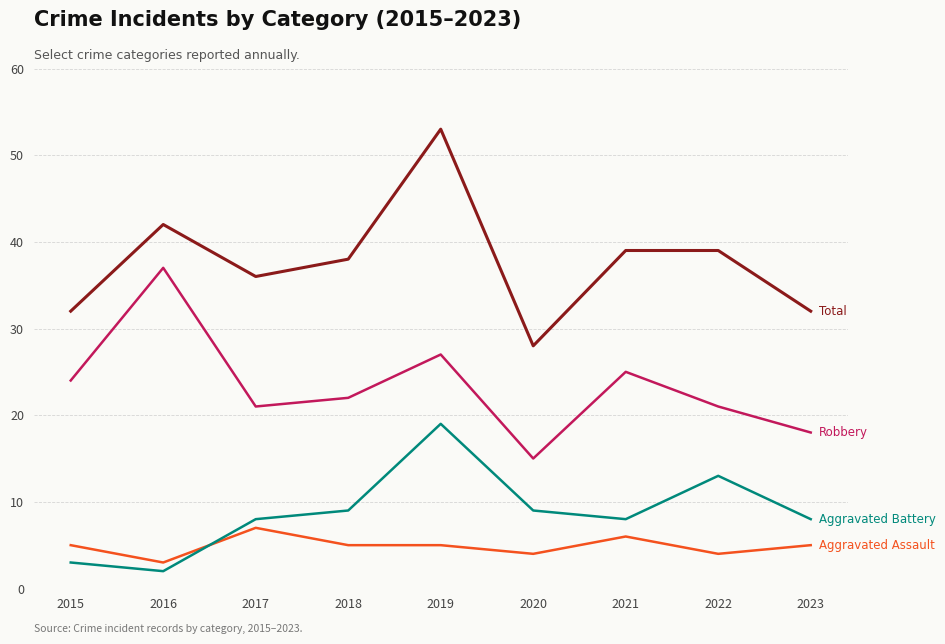

What is the maximum value shown in the chart?

53